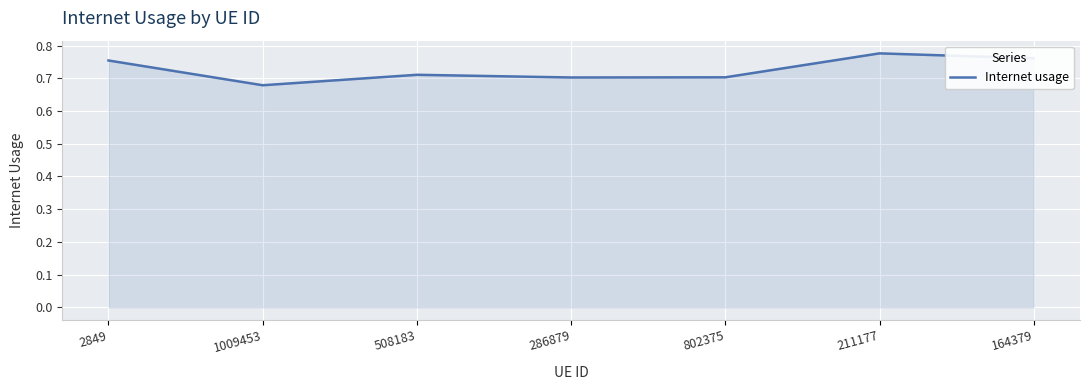

What position from the right is 2849?

7